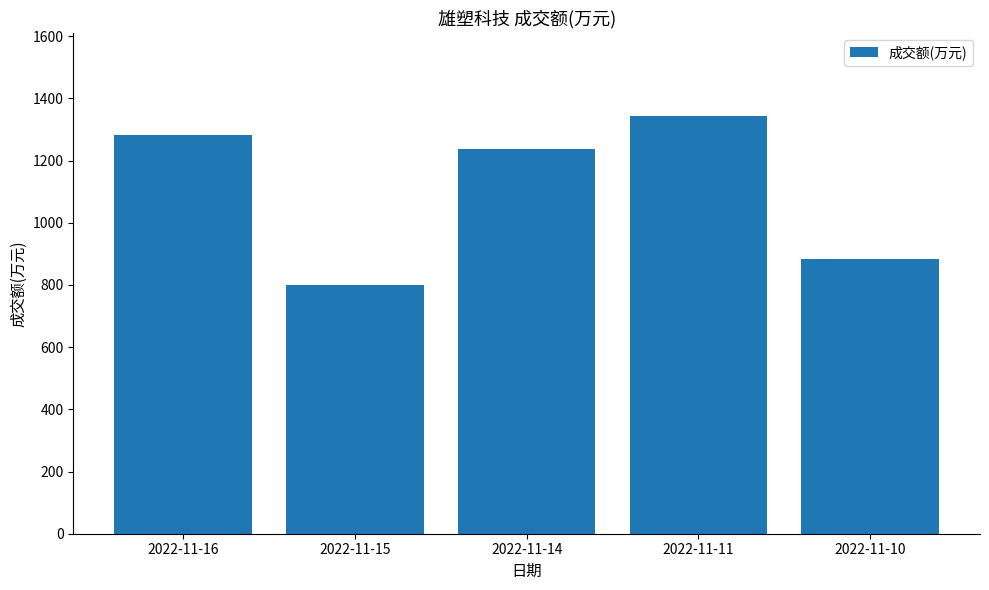

Reading right to left, list all the values displayed in this chart.

2022-11-10=882	2022-11-11=1342	2022-11-14=1237	2022-11-15=799	2022-11-16=1281